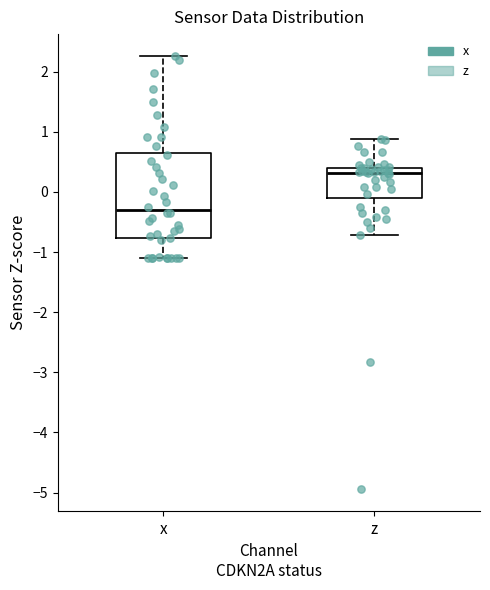

Which box has the highest median line?

z